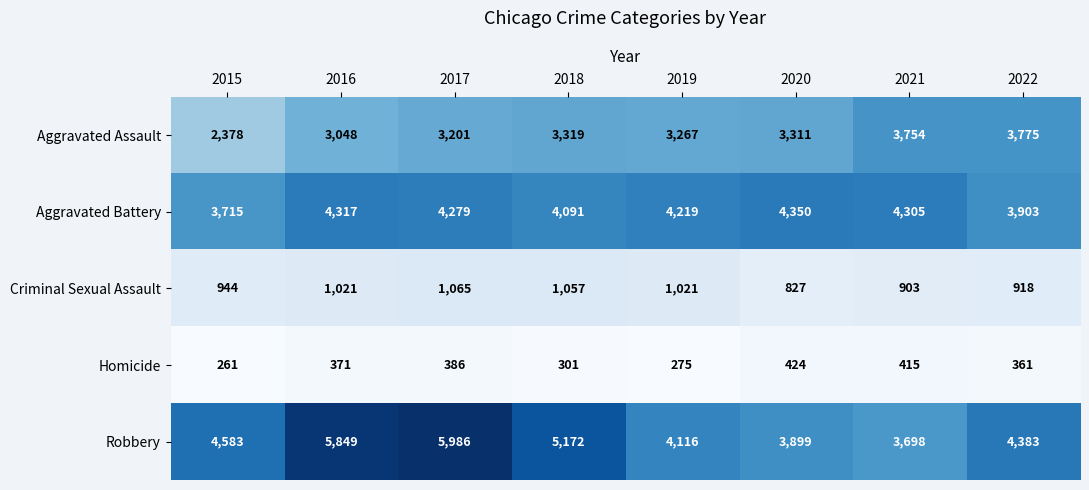

At which category is the sum across all series the highest?

2017